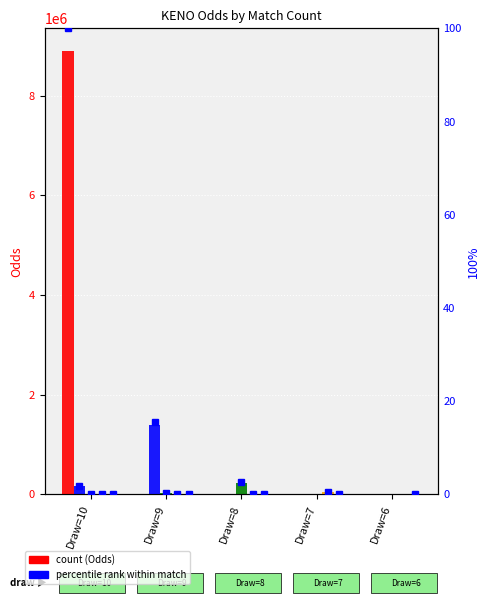

How many groups of bars are there?

5